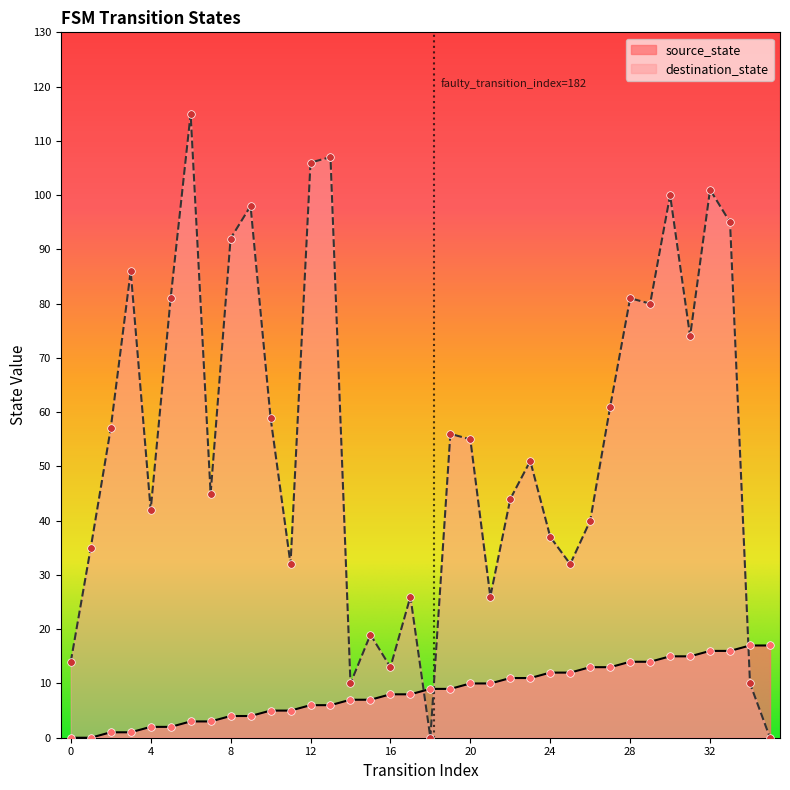

What are all the series names shown in the legend?

source_state, destination_state